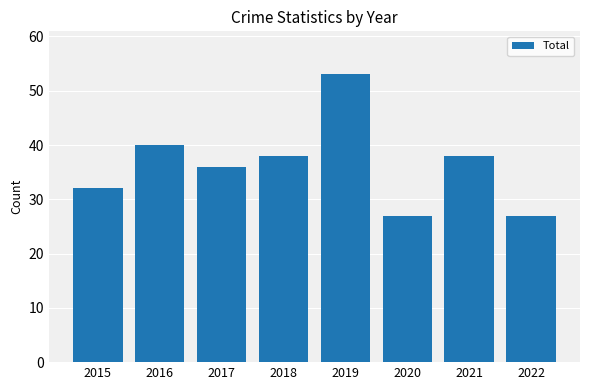

What is the difference between the values at 2022 and 2016?

13